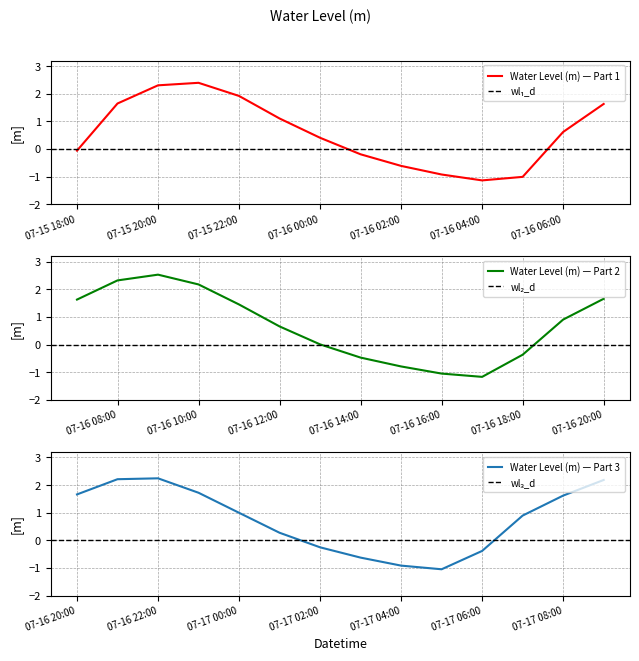

What is the change in value from 2025-07-15 18:00:00 to 2025-07-15 20:00:00?

+2.4